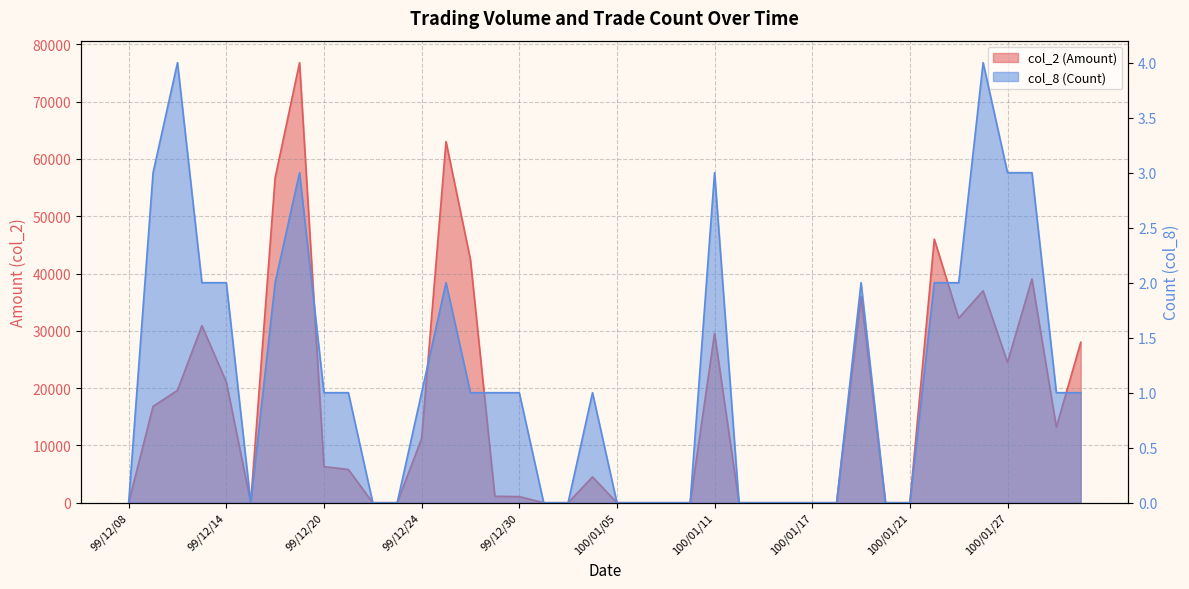

How many data points in col_8 (Count) are above 1?

14